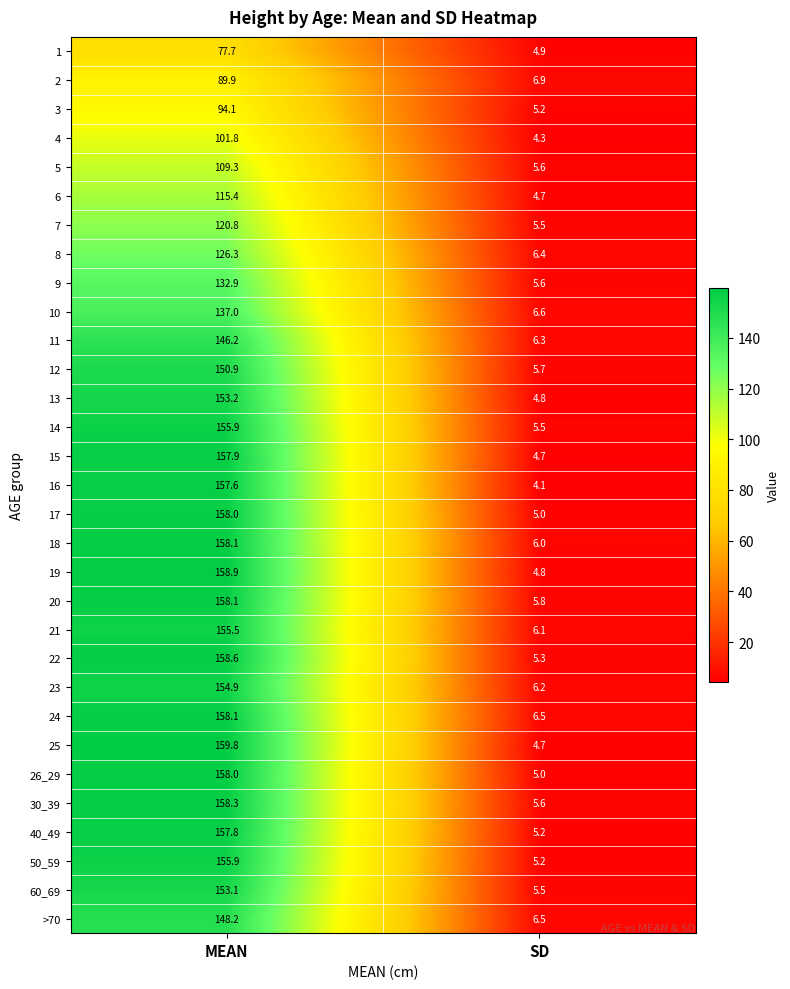

At which label is 50_59 closest to 80?

SD